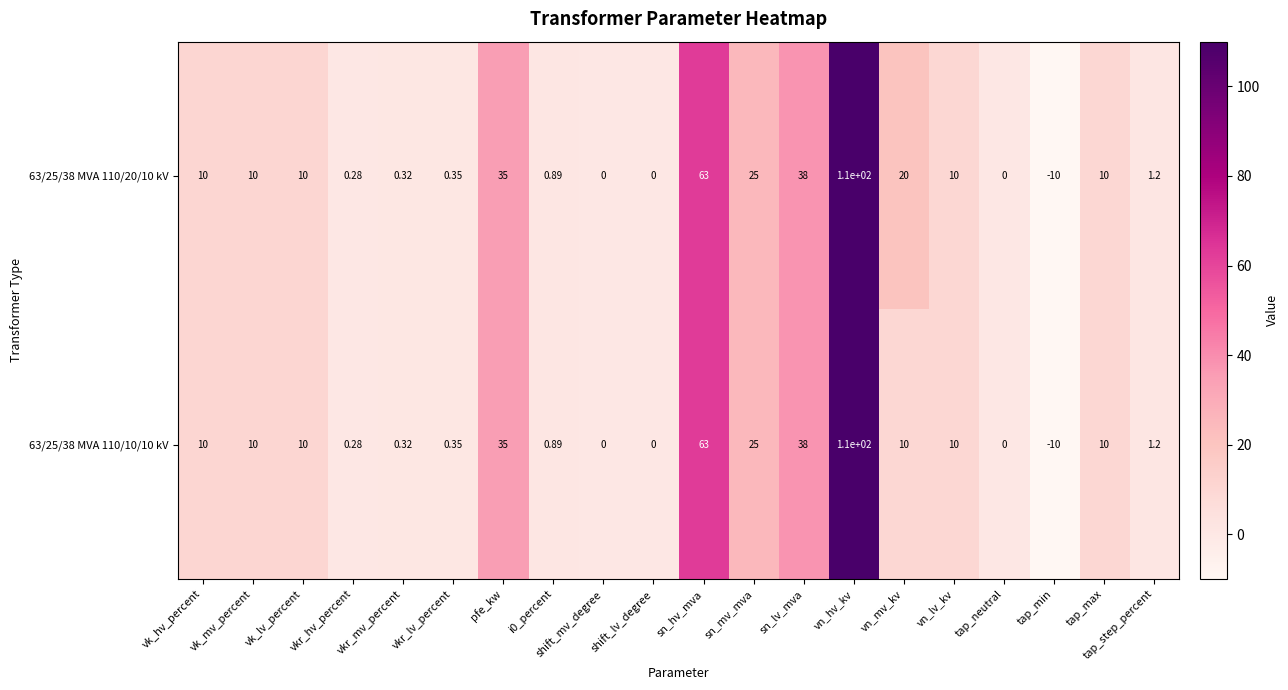

How many data points in 63/25/38 MVA 110/10/10 kV are less than 10?

9